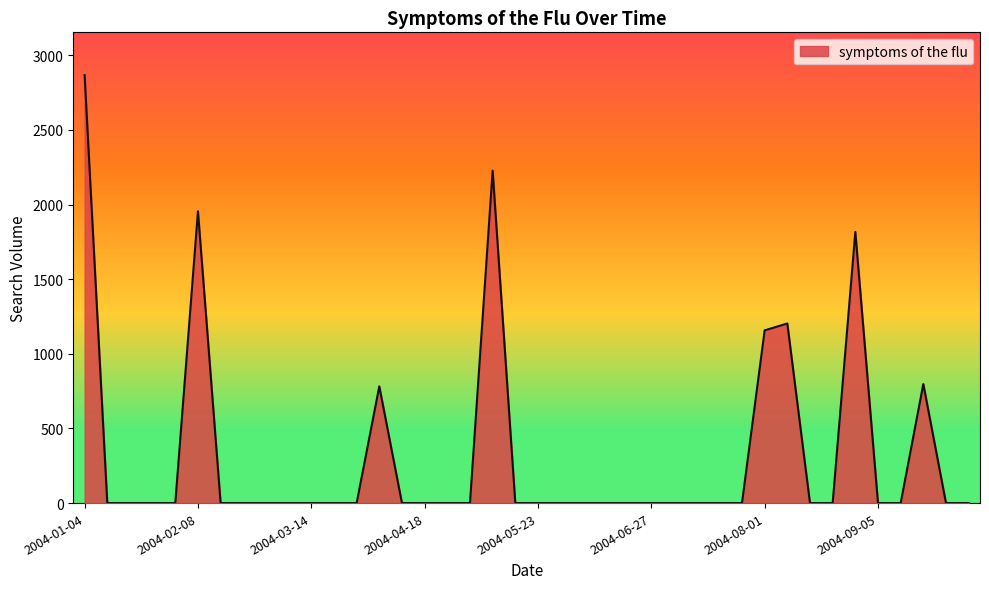

True or false: the data shows 1635.2 at 2004-02-22.

False